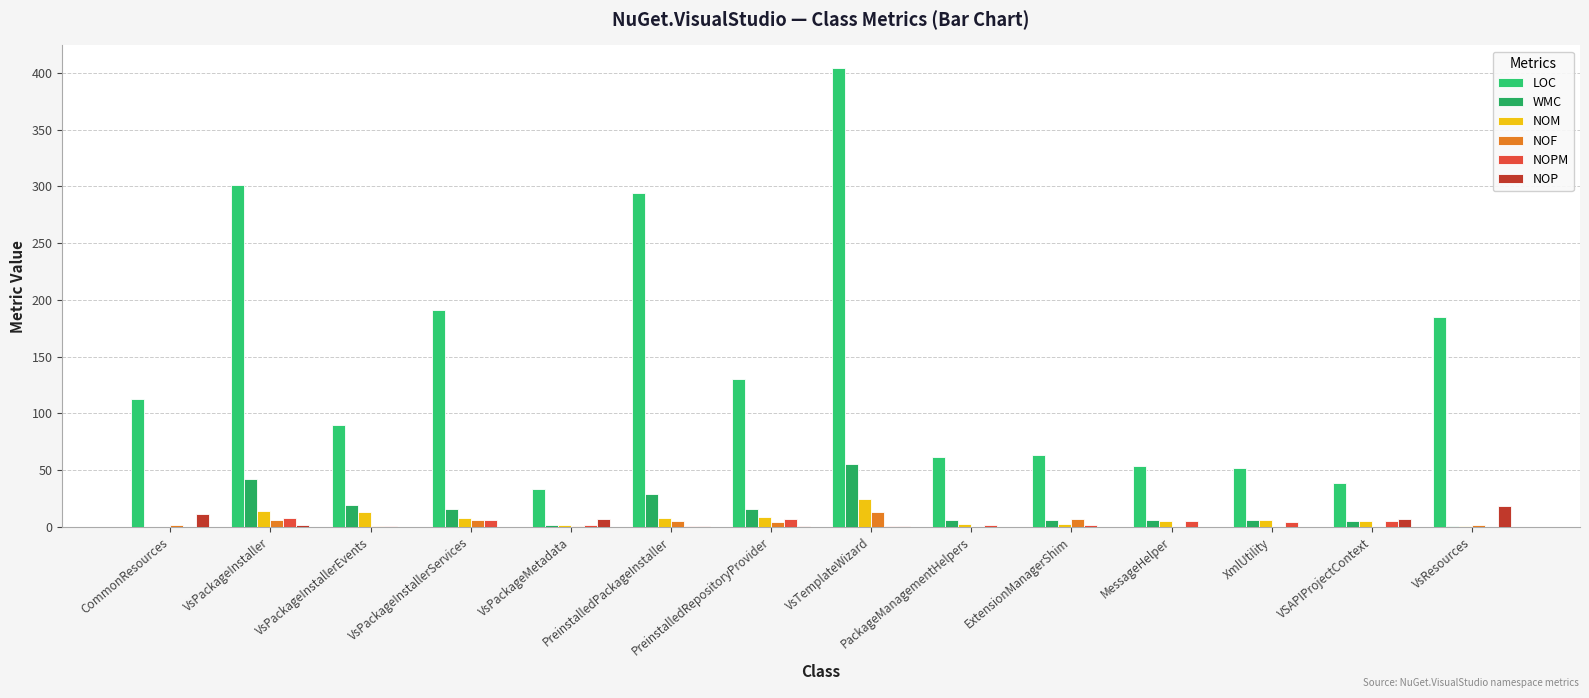

At how many categories does at least one series exceed 362?

1